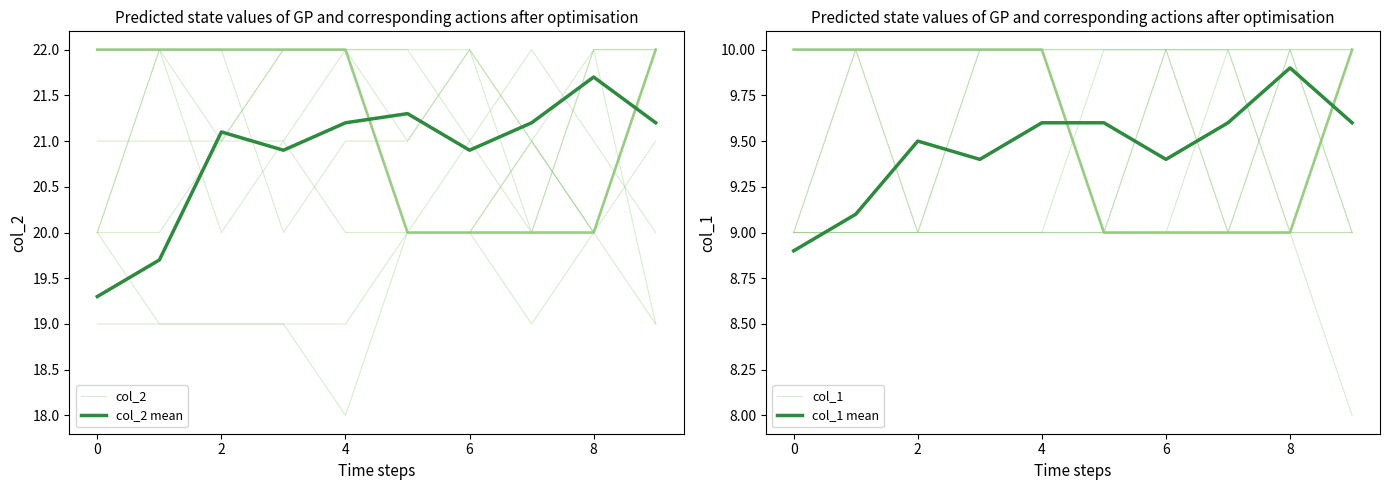

The col_2 mean series shows 21.7 at 8. True or false?

True